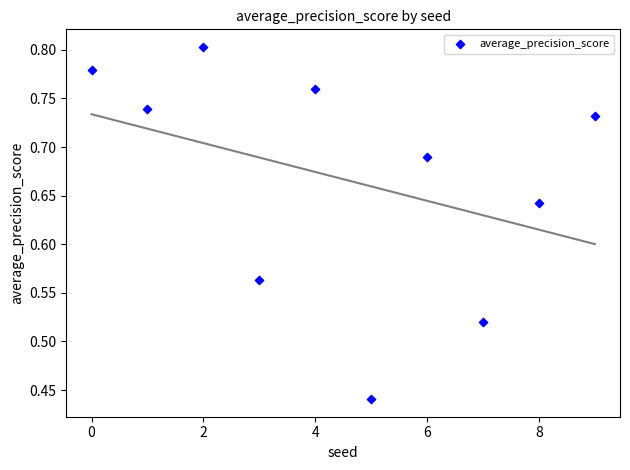

How many data points are displayed?

10